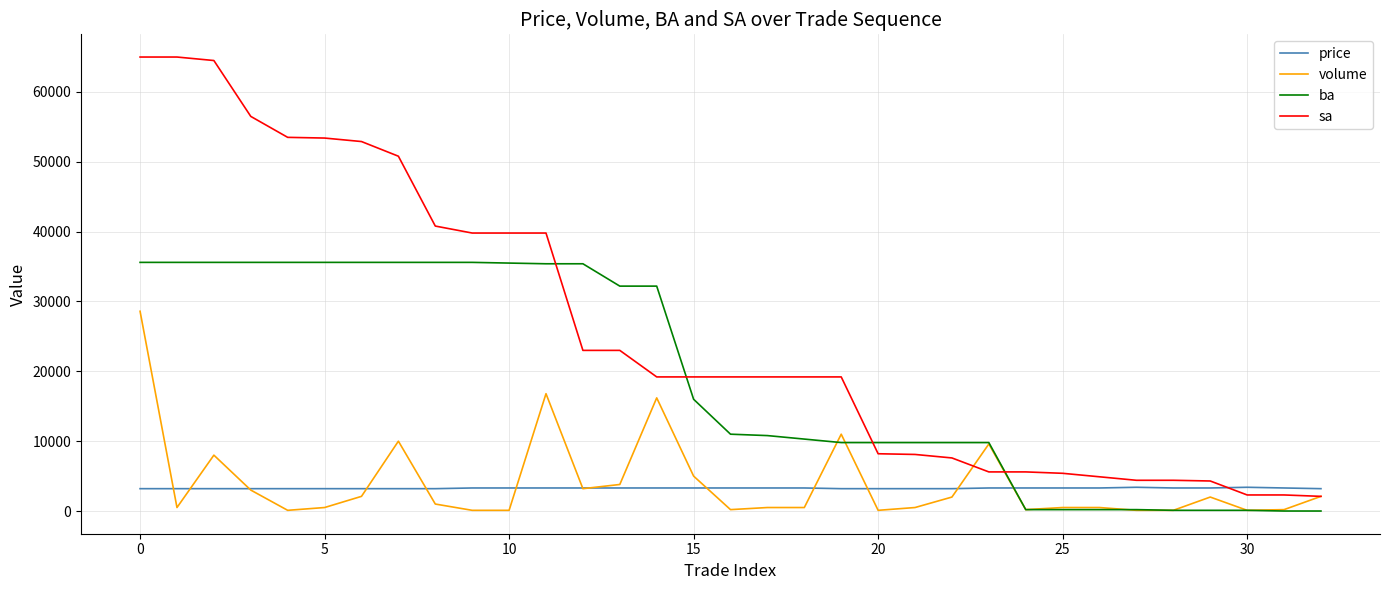

What is the highest value of the price series?

3400